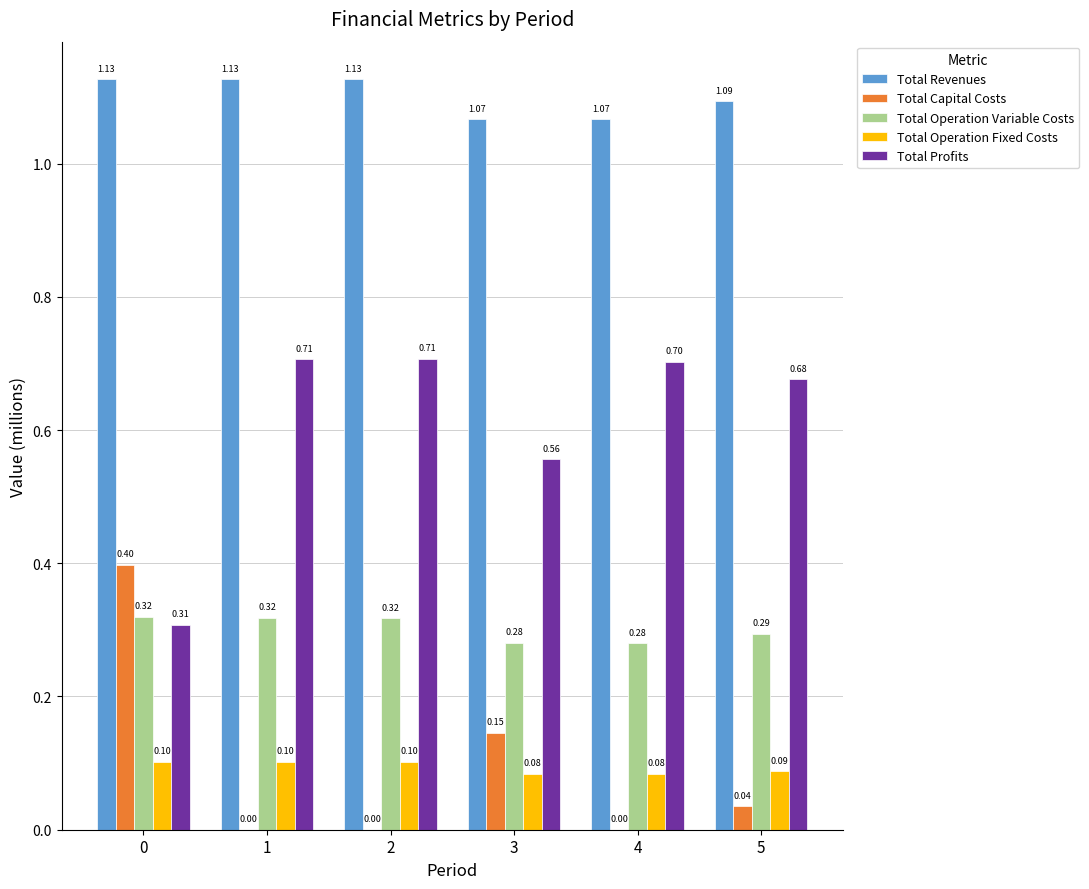

What is the sum of all Total Revenues values?

6.6